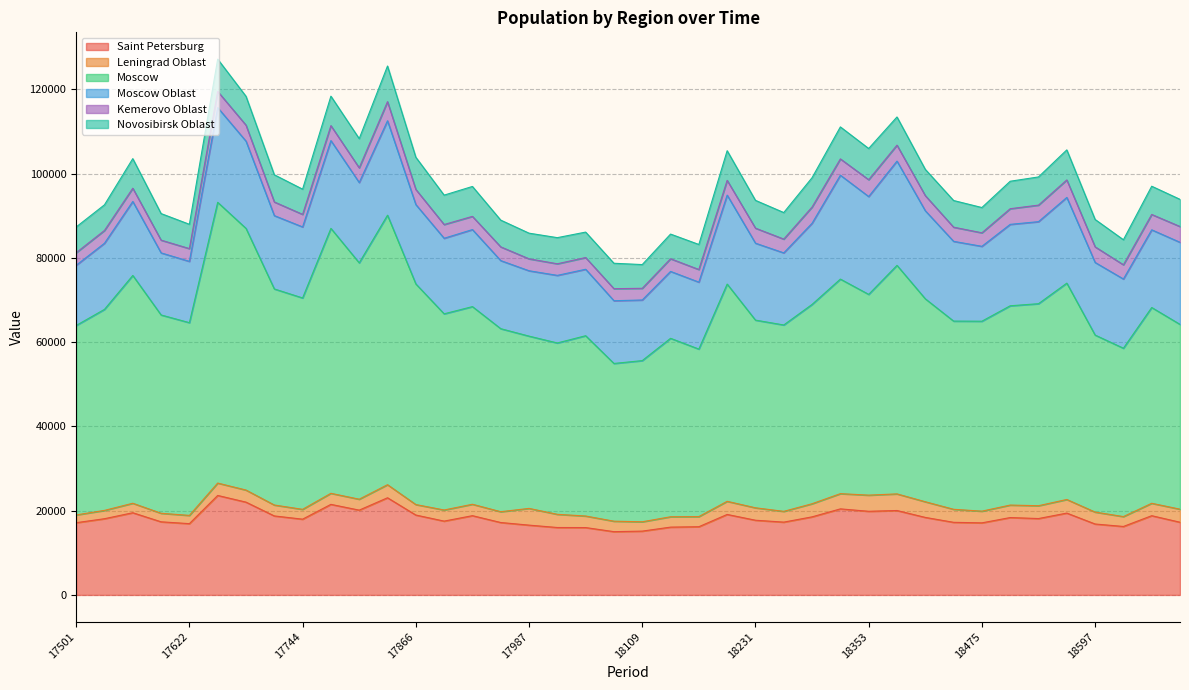

Reading left to right, transcribe all the data shown in this chart.

Saint Petersburg: 17501=17150	17532=18098	17563=19515	17591=17362	17622=16925	17652=23620	17683=22033	17713=18757	17744=17988	17775=21503	17805=20132	17836=23069	17866=18970	17897=17527	17928=18819	17956=17195	17987=16573	18017=16009	18048=15995	18078=15022	18109=15152	18140=16101	18170=16194	18201=19111	18231=17737	18262=17287	18293=18538	18322=20432	18353=19860	18383=20044	18414=18406	18444=17241	18475=17112	18506=18371	18536=18137	18567=19432	18597=16841	18628=16255	18659=18813	18687=17259
Leningrad Oblast: 17501=1846	17532=1972	17563=2253	17591=2026	17622=1956	17652=2941	17683=2867	17713=2592	17744=2333	17775=2625	17805=2597	17836=3101	17866=2490	17897=2640	17928=2711	17956=2564	17987=3972	18017=3131	18048=2742	18078=2486	18109=2215	18140=2459	18170=2402	18201=3115	18231=2950	18262=2556	18293=3113	18322=3615	18353=3834	18383=3945	18414=3720	18444=3092	18475=2777	18506=2966	18536=3045	18567=3230	18597=2831	18628=2348	18659=2947	18687=3099
Moscow: 17501=44972	17532=47727	17563=54076	17591=47081	17622=45757	17652=66644	17683=62121	17713=51299	17744=50185	17775=62892	17805=56112	17836=63981	17866=52380	17897=46570	17928=46921	17956=43454	17987=40899	18017=40679	18048=42802	18078=37446	18109=38264	18140=42365	18170=39772	18201=51572	18231=44557	18262=44248	18293=47319	18322=50937	18353=47658	18383=54254	18414=48179	18444=44679	18475=45095	18506=47309	18536=47960	18567=51359	18597=42024	18628=39969	18659=46477	18687=43871
Moscow Oblast: 17501=14289	17532=15695	17563=17562	17591=14737	17622=14554	17652=22486	17683=20708	17713=17405	17744=16862	17775=20839	17805=19065	17836=22420	17866=18839	17897=17935	17928=18285	17956=16159	17987=15517	18017=16047	18048=15778	18078=14893	18109=14391	18140=15882	18170=15895	18201=21119	18231=18262	18262=17115	18293=19267	18322=24657	18353=23228	18383=24746	18414=20905	18444=18934	18475=17777	18506=19329	18536=19475	18567=20345	18597=17239	18628=16432	18659=18441	18687=19486
Kemerovo Oblast: 17501=2988	17532=3034	17563=3145	17591=3025	17622=3031	17652=3847	17683=3797	17713=3243	17744=2978	17775=3553	17805=3489	17836=4536	17866=3591	17897=3265	17928=3134	17956=3262	17987=2835	18017=2751	18048=2784	18078=2860	18109=2773	18140=3009	18170=2995	18201=3508	18231=3569	18262=3272	18293=3848	18322=3873	18353=3997	18383=3792	18414=3589	18444=3362	18475=3210	18506=3716	18536=3924	18567=4159	18597=3702	18628=3378	18659=3649	18687=3749
Novosibirsk Oblast: 17501=6105	17532=6087	17563=7024	17591=6306	17622=5769	17652=7663	17683=6851	17713=6452	17744=5985	17775=6997	17805=6930	17836=8456	17866=7640	17897=6977	17928=7103	17956=6349	17987=6089	18017=6203	18048=6038	18078=6033	18109=5633	18140=5852	18170=5944	18201=7034	18231=6599	18262=6301	18293=6965	18322=7596	18353=7406	18383=6687	18414=6230	18444=6330	18475=5998	18506=6520	18536=6693	18567=7128	18597=6503	18628=5940	18659=6702	18687=6448